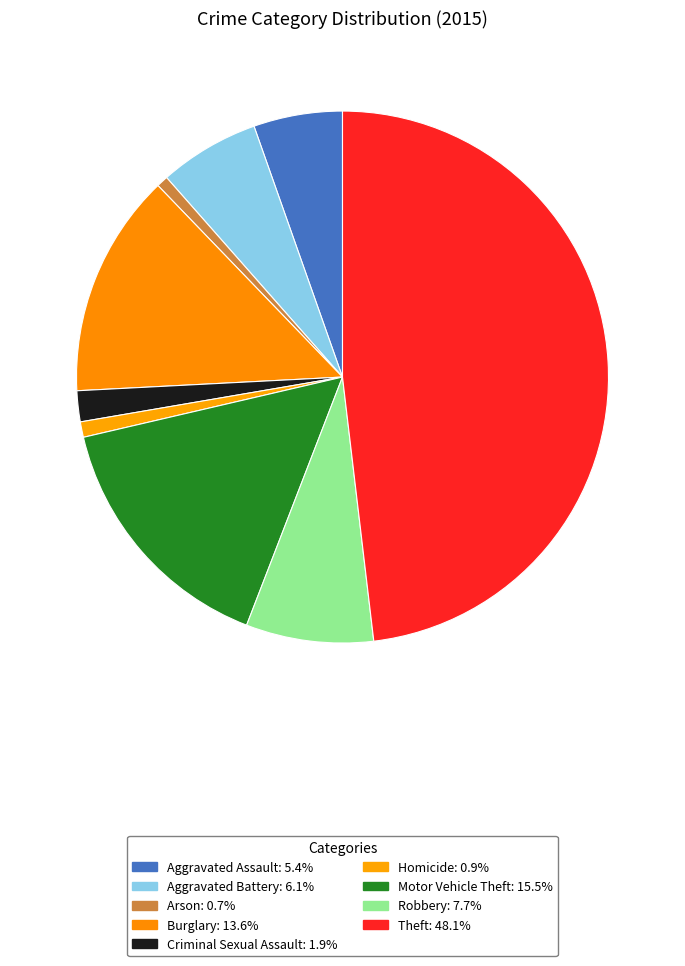

Is it true that Homicide is 11% of the pie?

False